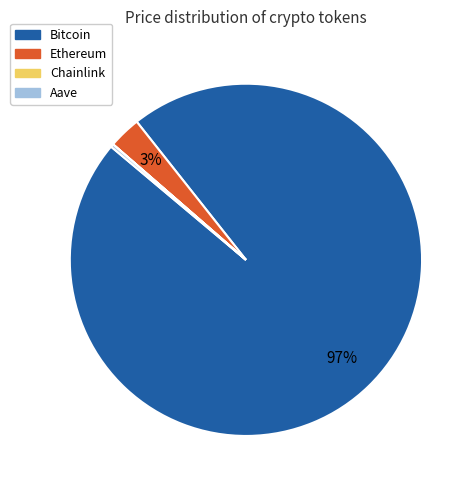

Which slice is the largest?

Bitcoin